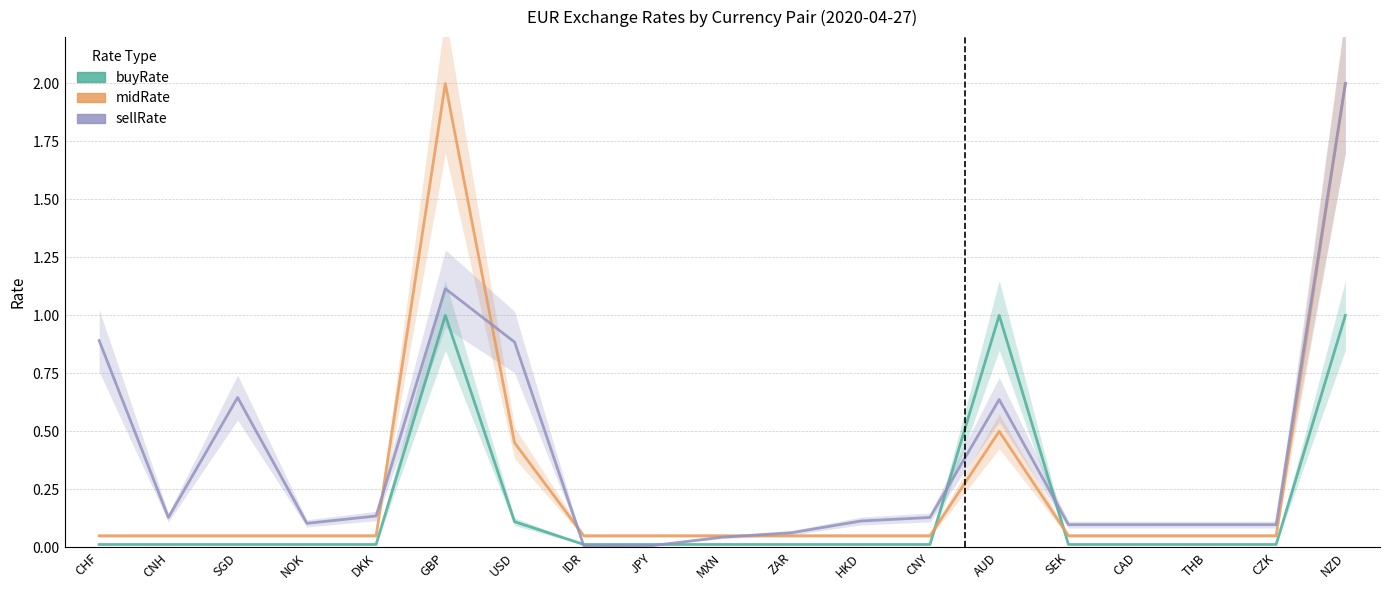

Which has a higher value, CZK or AUD?

AUD